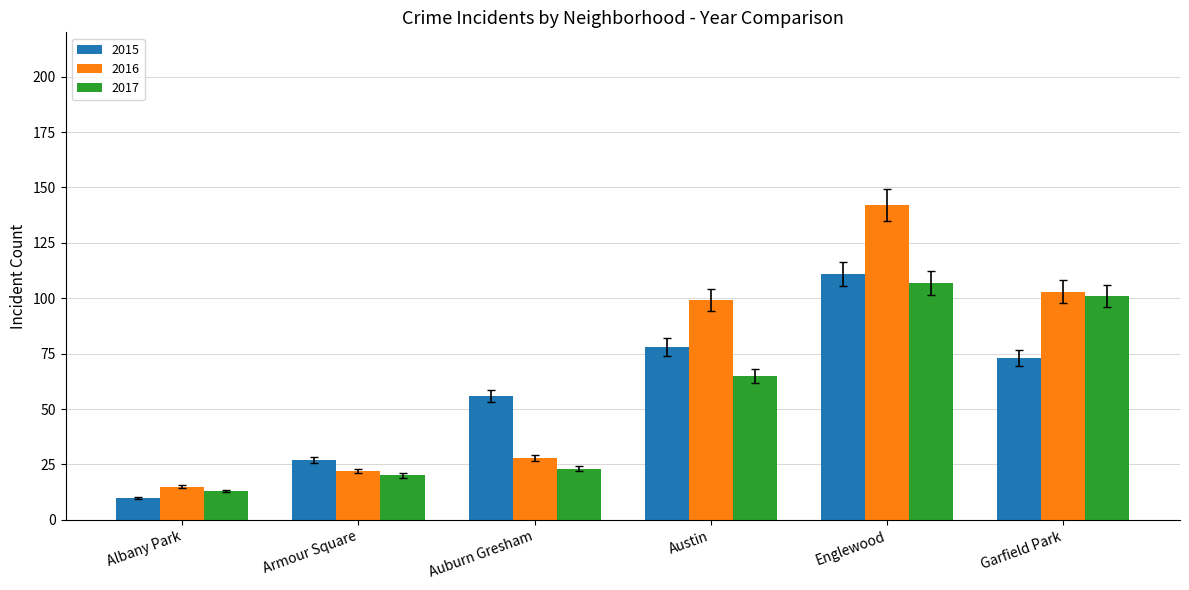

Reading right to left, transcribe all the data shown in this chart.

2015: Garfield Park=73	Englewood=111	Austin=78	Auburn Gresham=56	Armour Square=27	Albany Park=10
2016: Garfield Park=103	Englewood=142	Austin=99	Auburn Gresham=28	Armour Square=22	Albany Park=15
2017: Garfield Park=101	Englewood=107	Austin=65	Auburn Gresham=23	Armour Square=20	Albany Park=13